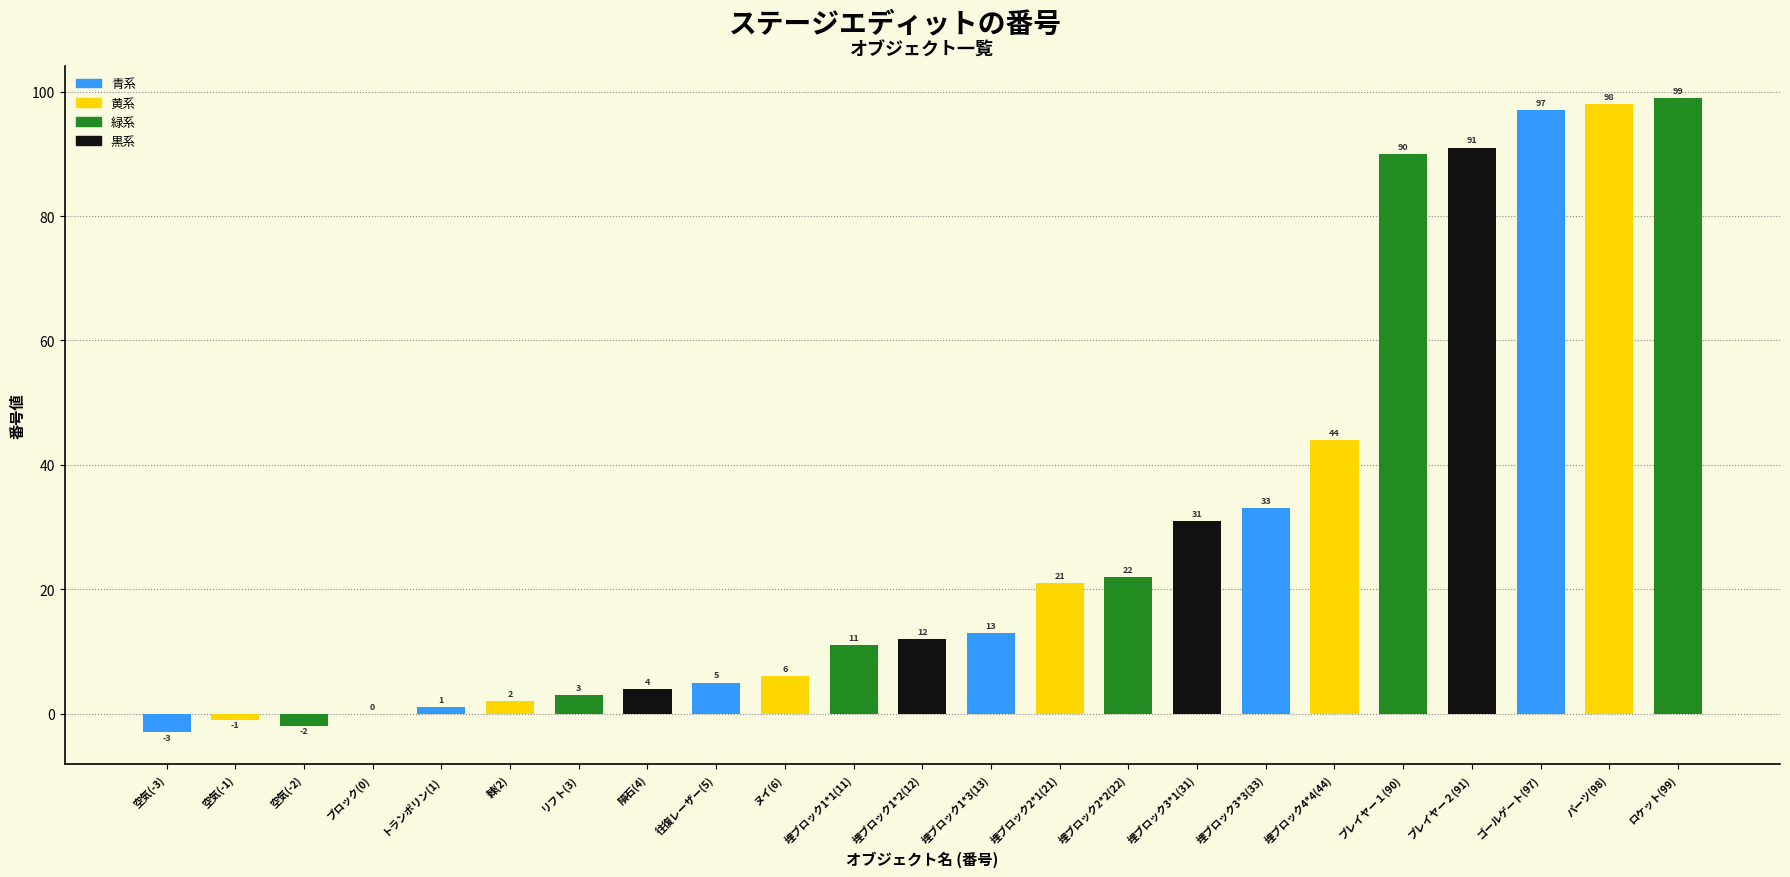

At which label is the value closest to 48?

埋ブロック4*4(44)